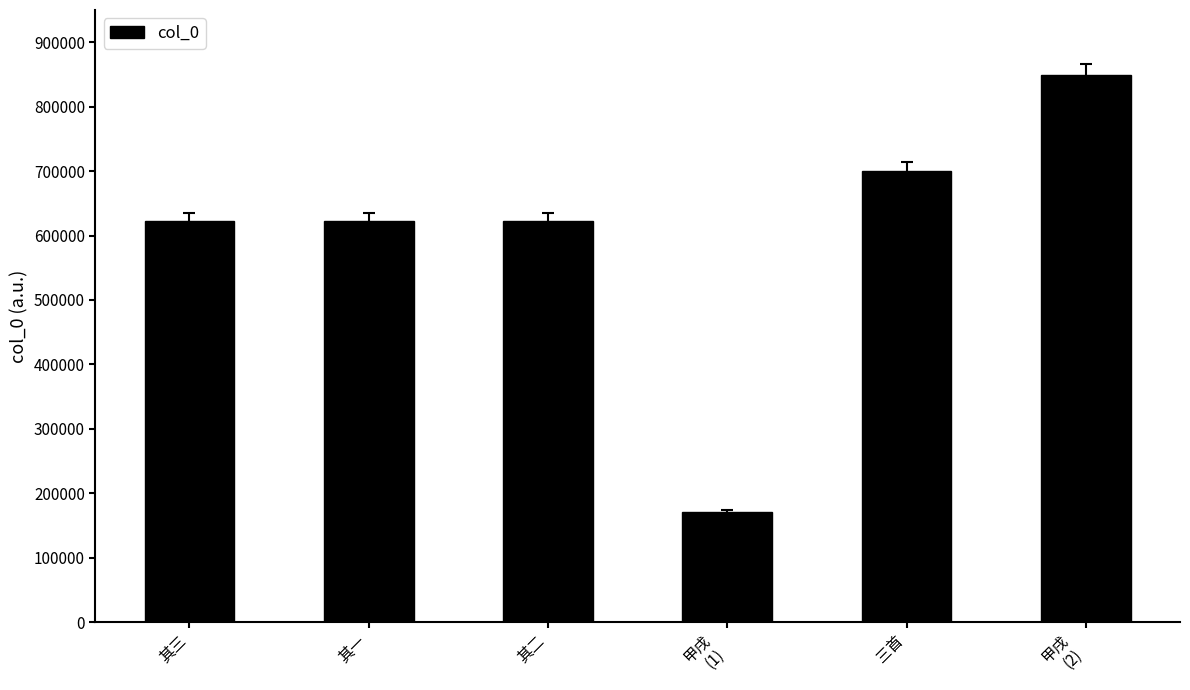

What is the label of the 6th bar from the left?

甲戌
(2)